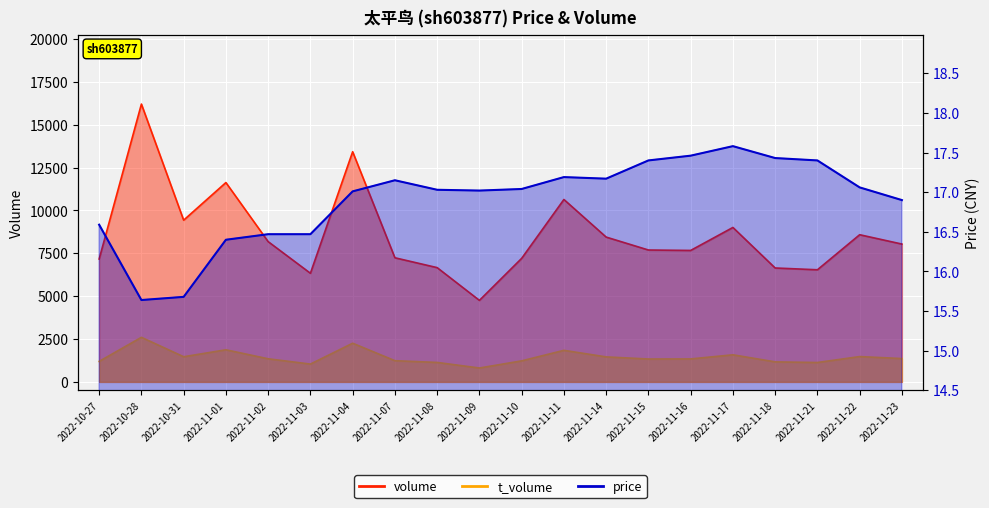

What is the difference between the highest and lowest values at 2022-10-28?

16193.4